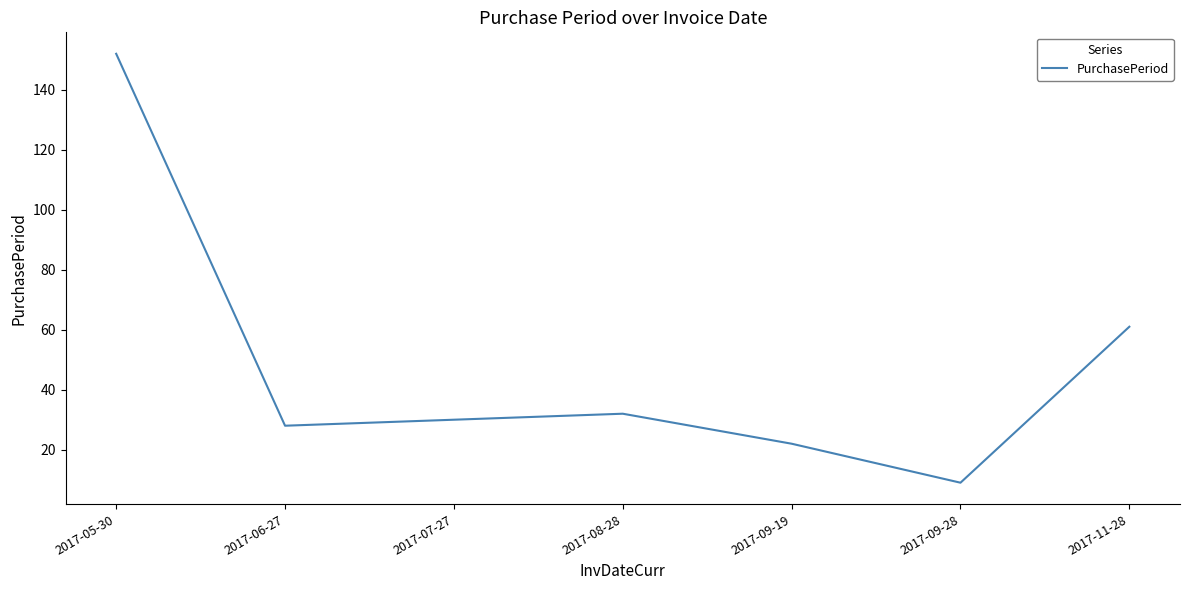

Which has a higher value, 2017-09-19 or 2017-09-28?

2017-09-19